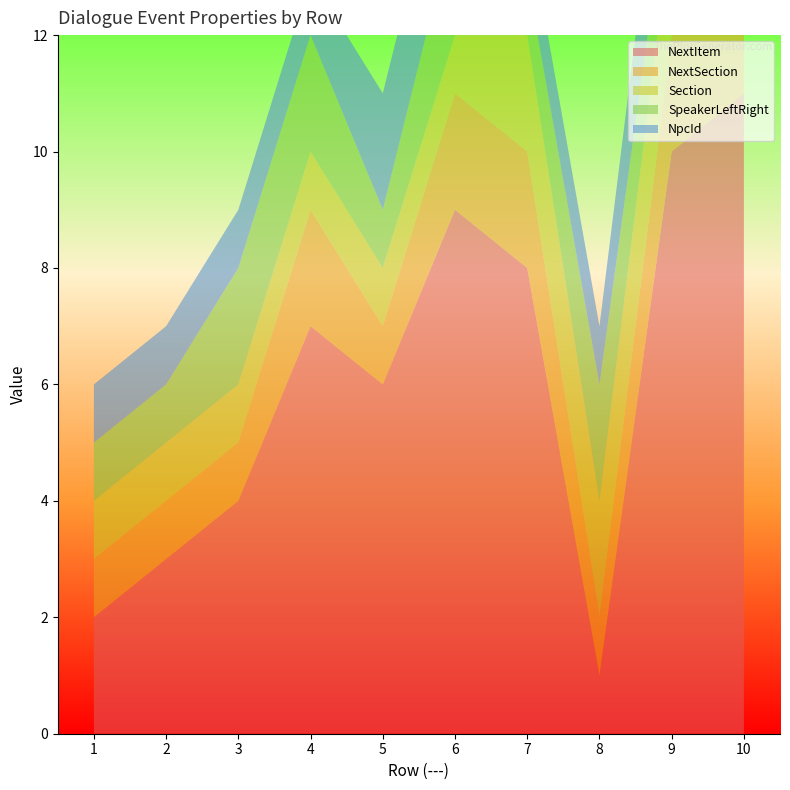

Reading left to right, list all the values displayed in this chart.

NextItem: 1=2	2=3	3=4	4=7	5=6	6=9	7=8	8=1	9=10	10=11
NextSection: 1=1	2=1	3=1	4=2	5=1	6=2	7=2	8=1	9=2	10=2
Section: 1=1	2=1	3=1	4=1	5=1	6=1	7=2	8=2	9=2	10=2
SpeakerLeftRight: 1=1	2=1	3=2	4=2	5=1	6=2	7=1	8=2	9=1	10=2
NpcId: 1=1	2=1	3=1	4=1	5=2	6=2	7=1	8=1	9=2	10=2